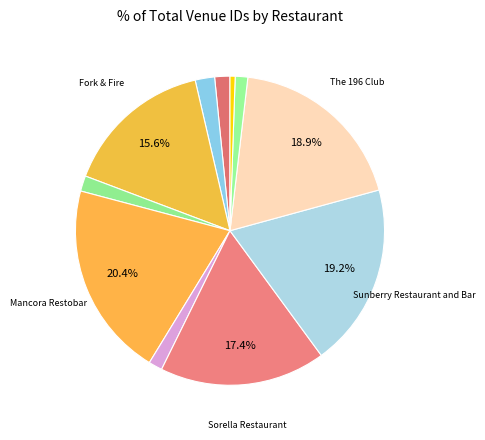

Does any single category account for the majority?

No